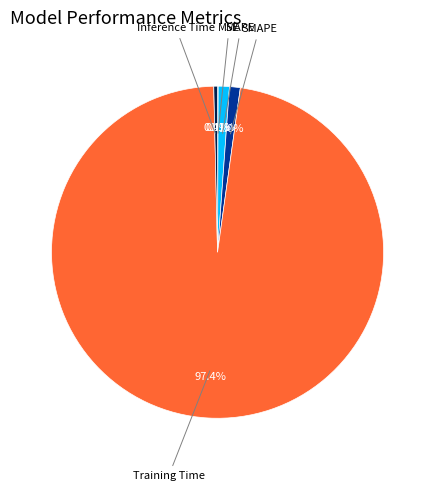

What is the smallest slice in the pie chart?

MSE